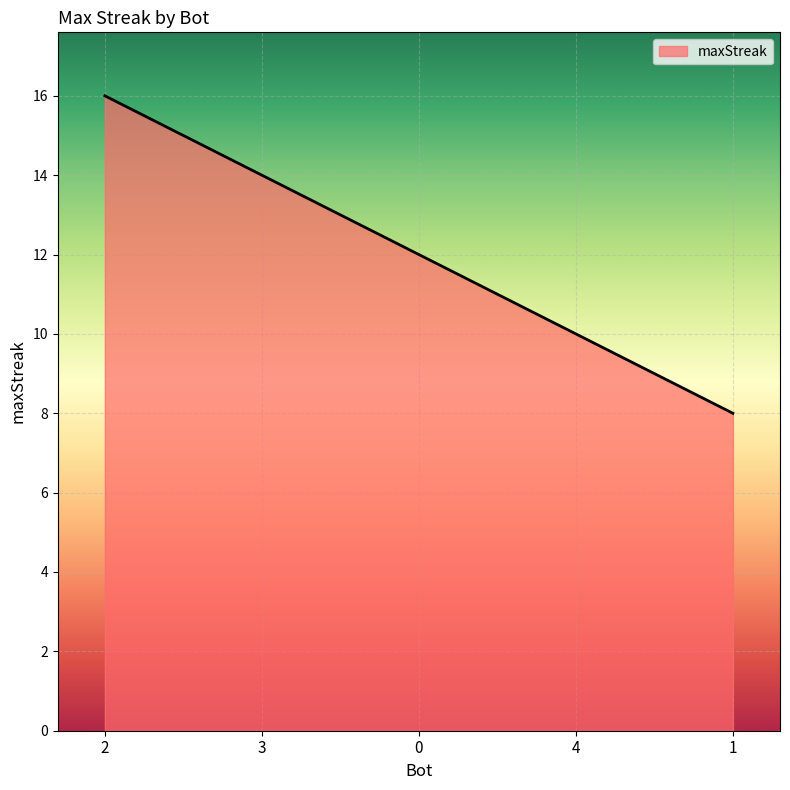

What is the sum of all values?

60